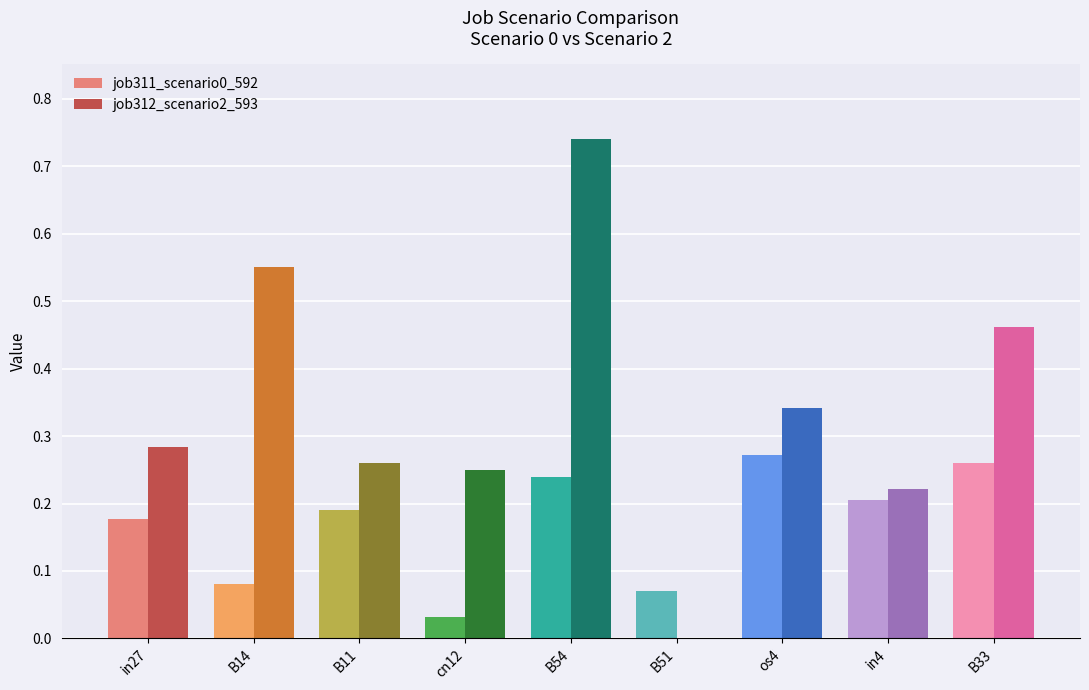

What is the difference between the maximum and minimum values in the job311_scenario0_592 series?

0.2